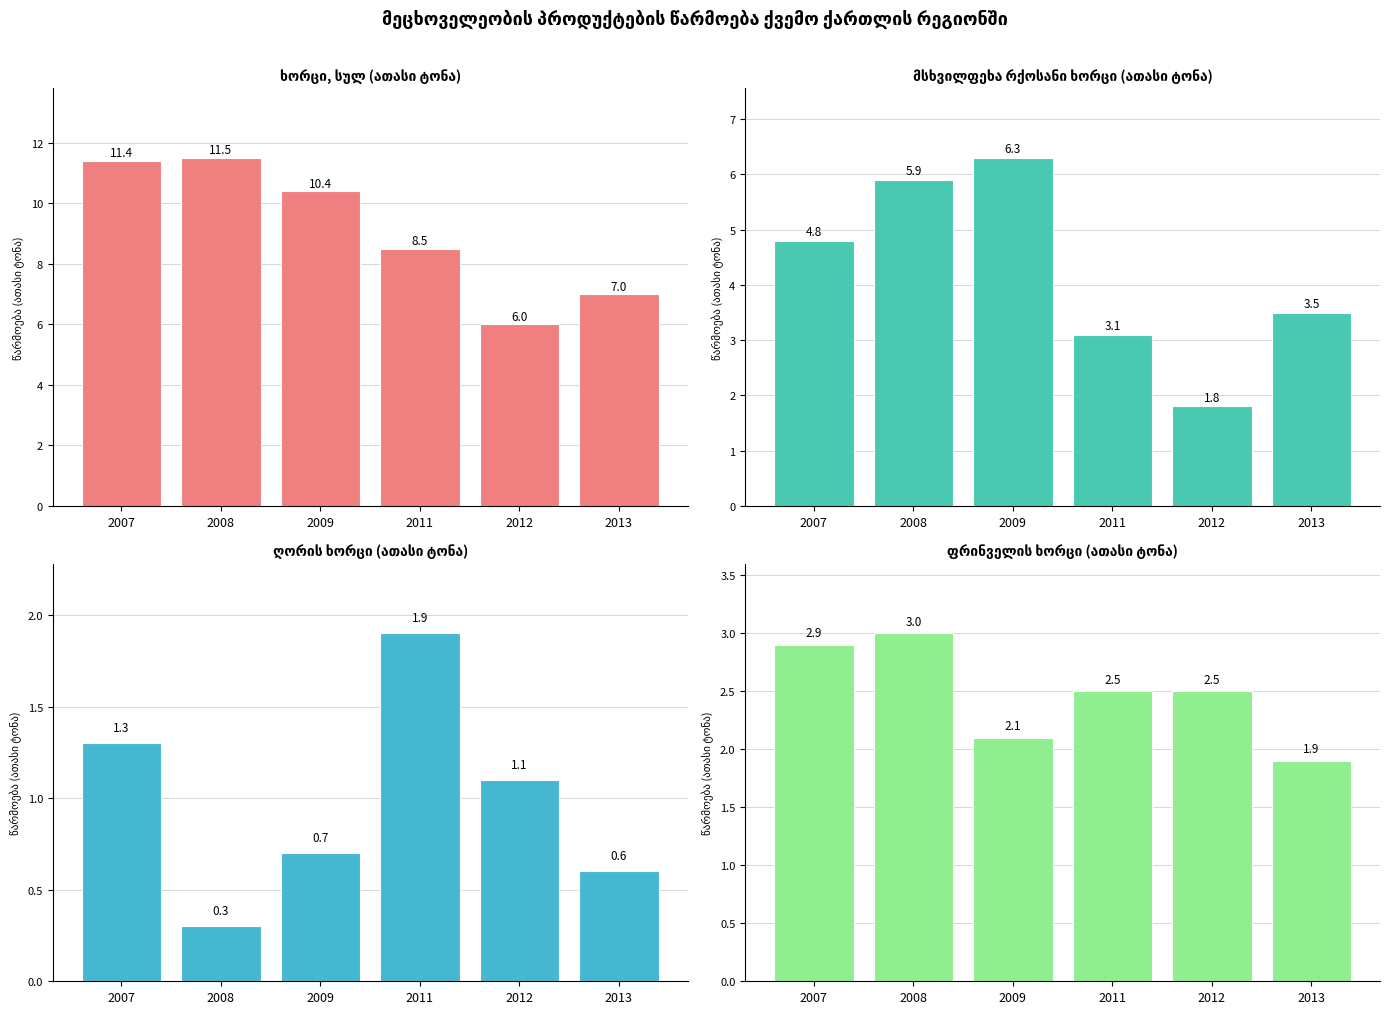

Rank the series by their average value, from lowest to highest.

ღორის ხორცი, ფრინველის ხორცი, მსხვილფეხა რქოსანი, ხორცი, სულ